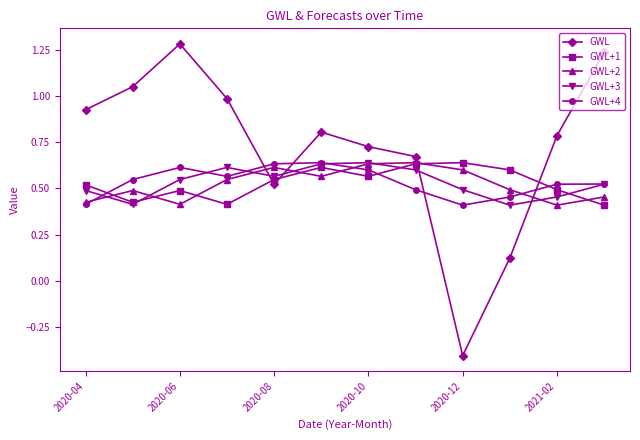

What is the value of the GWL point at the 11th from the left?

0.8